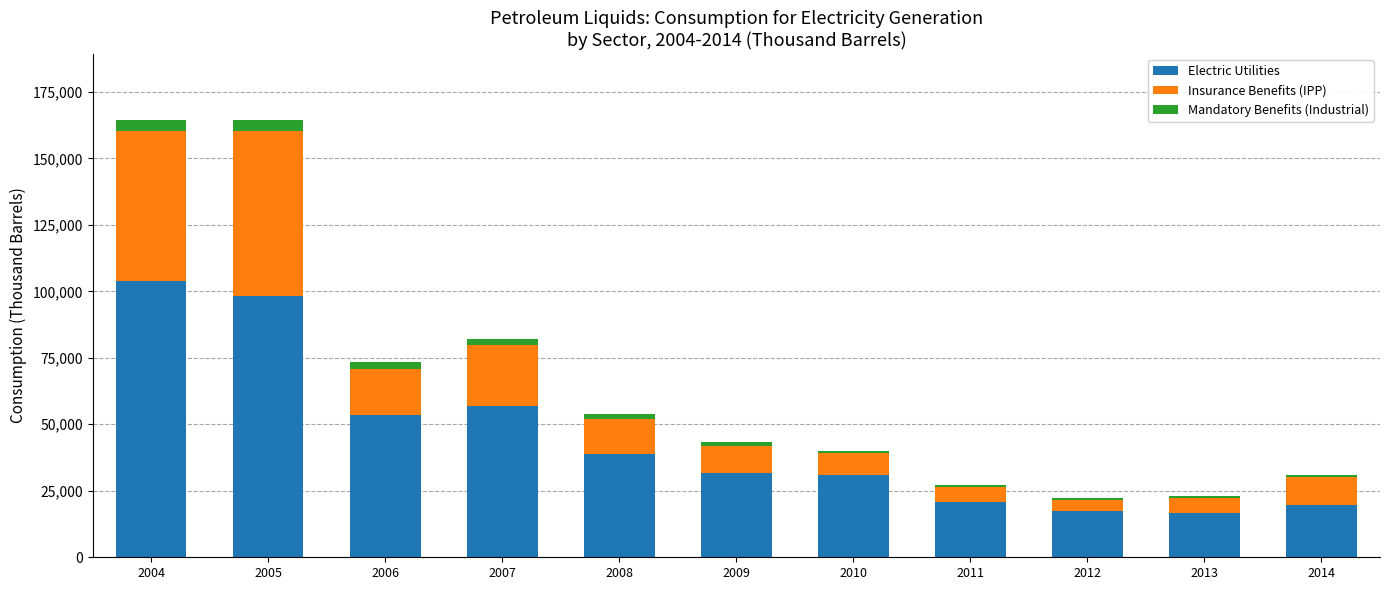

What is the lowest value of the Electric Utilities series?

16827